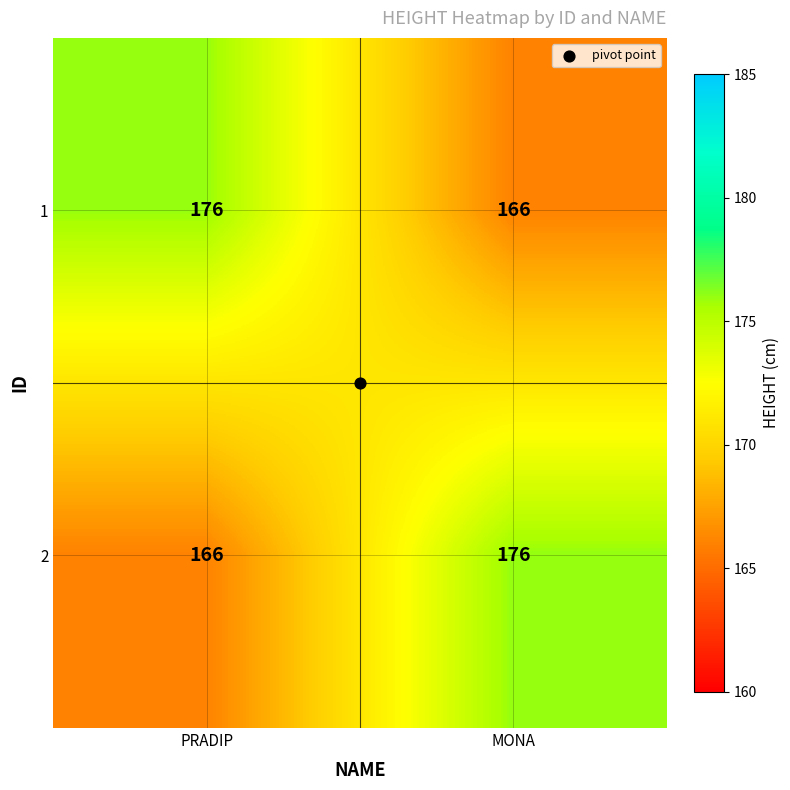

What is the minimum value shown in the chart?

166